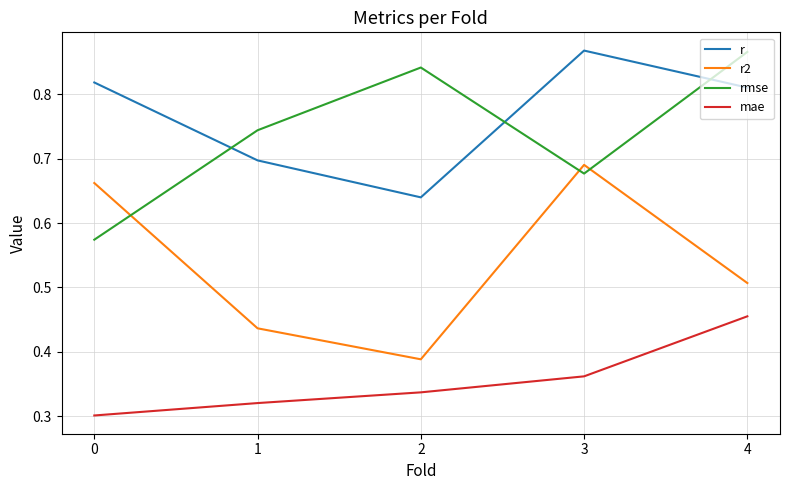

The r series shows 1.0 at 2. True or false?

False